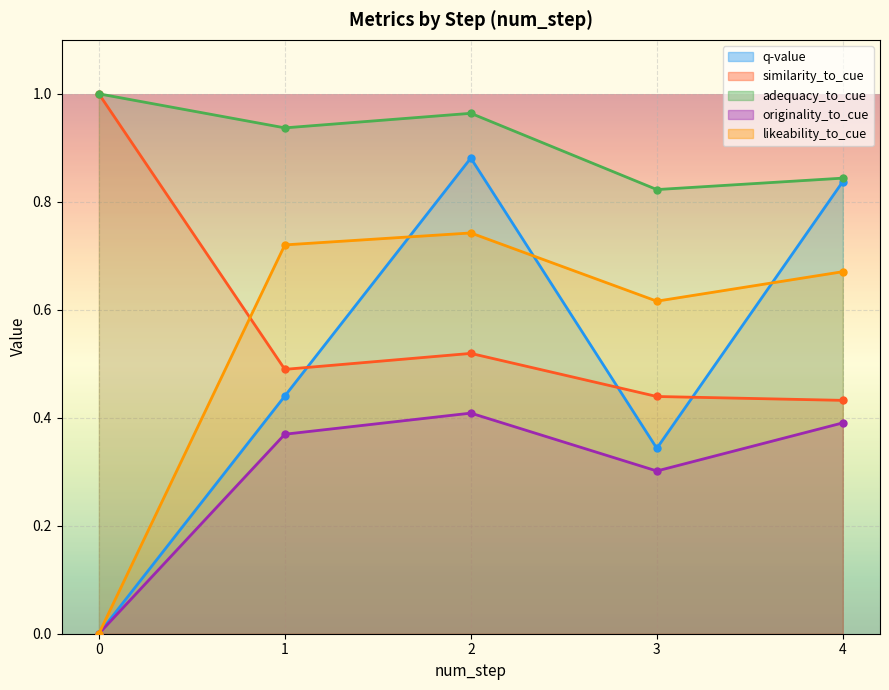

True or false: q-value and adequacy_to_cue intersect in this chart.

False